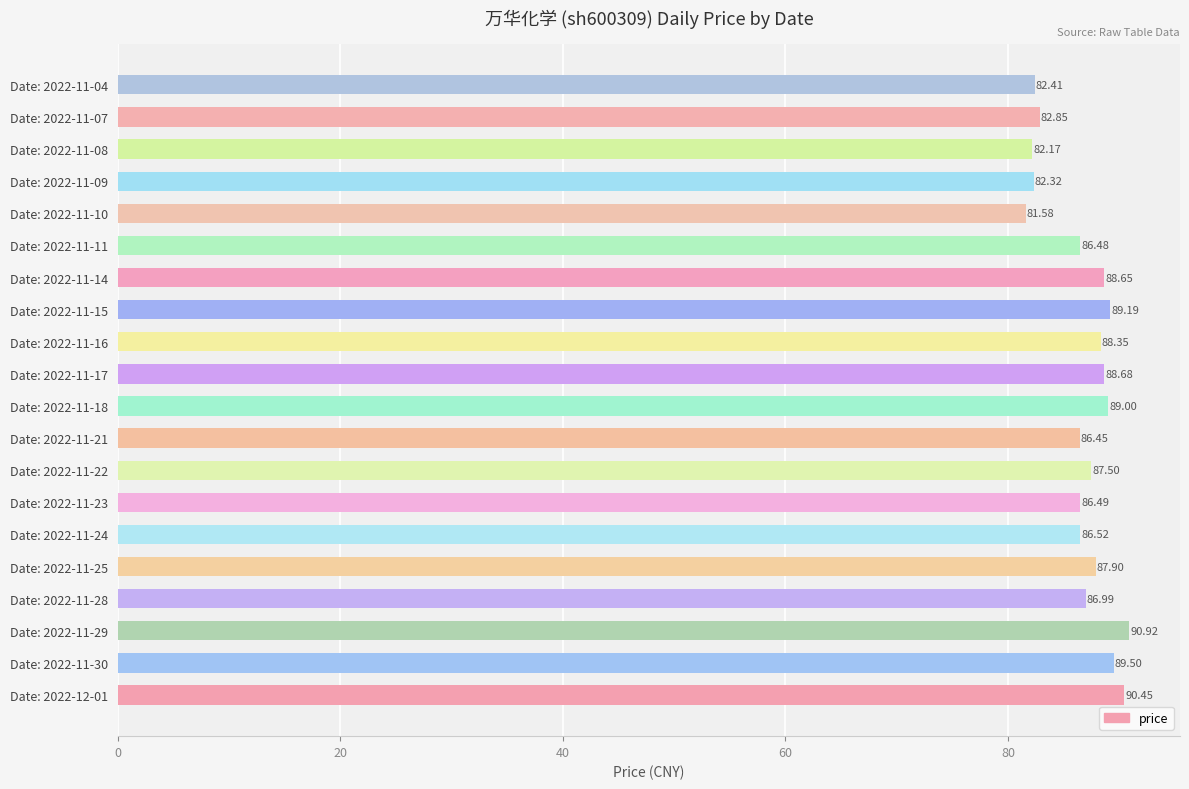

What is the ratio of the value at Date: 2022-11-15 to the value at Date: 2022-11-21?

1.0